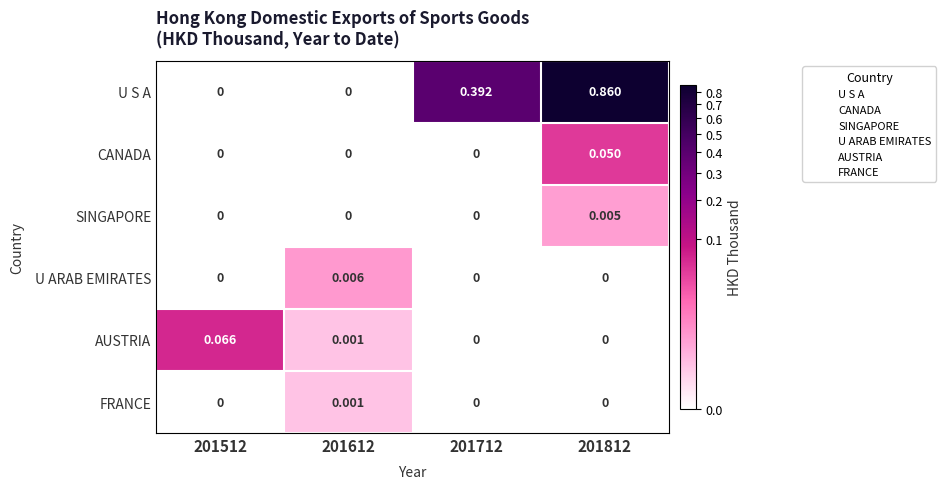

How many distinct data groups are displayed?

6